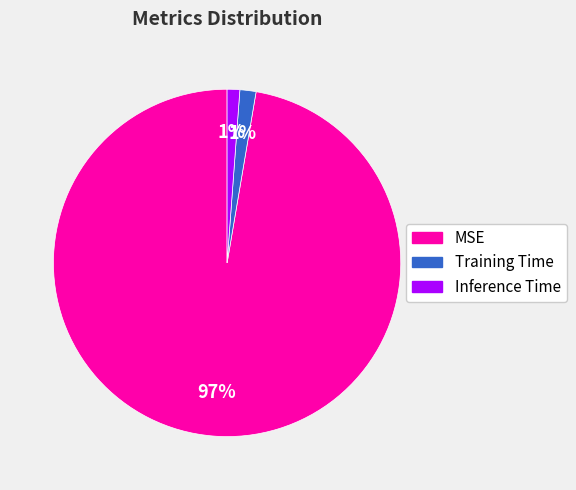

To the nearest percent, what is the average slice percentage?

33%